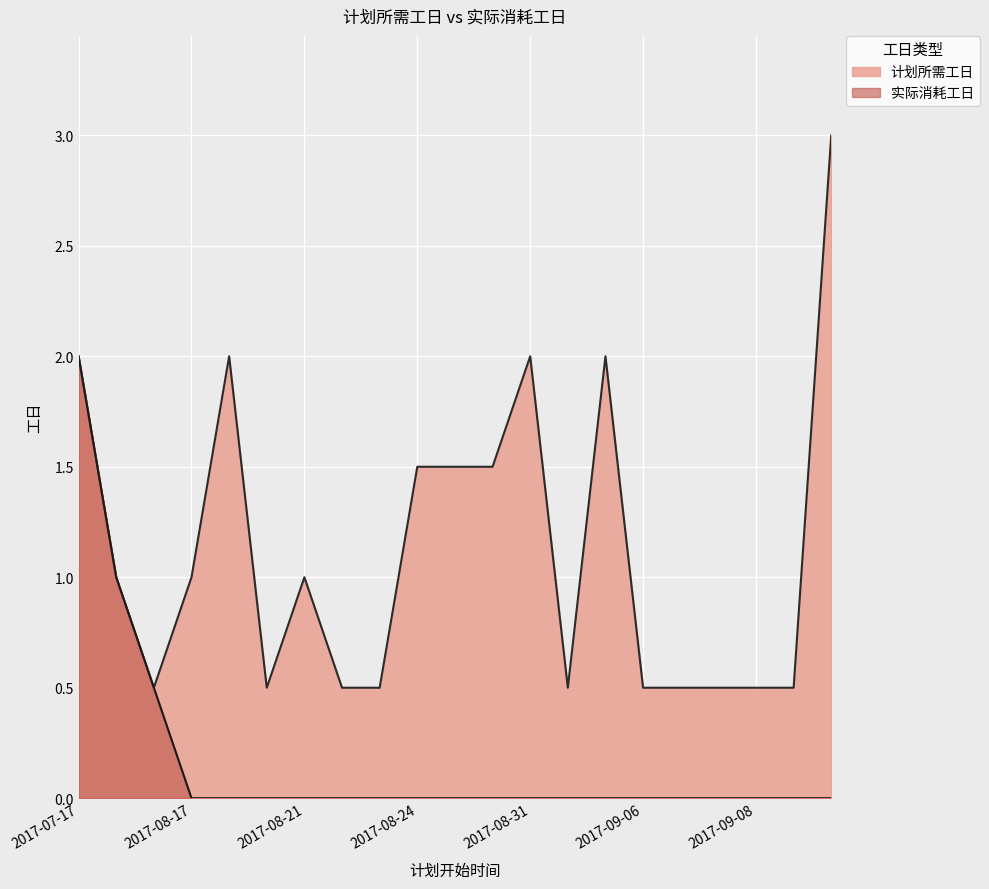

What is the label of the 14th point from the left?

2017-09-04